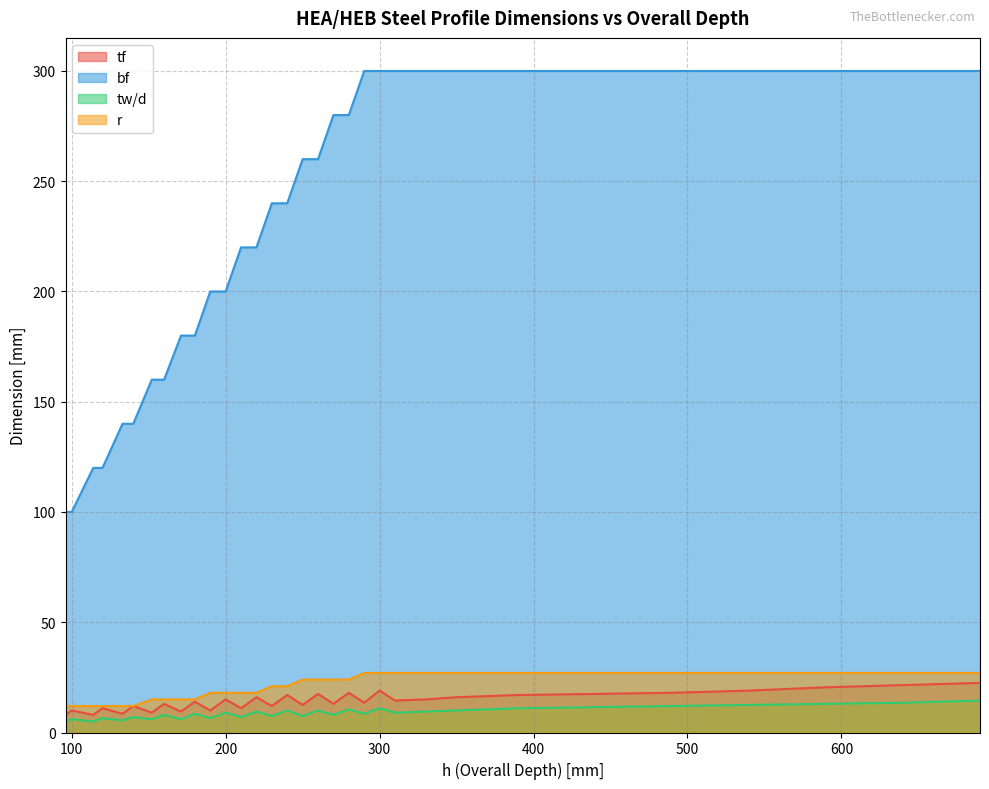

Rank the series at 133 from highest to lowest value.

bf, r, tf, tw/d